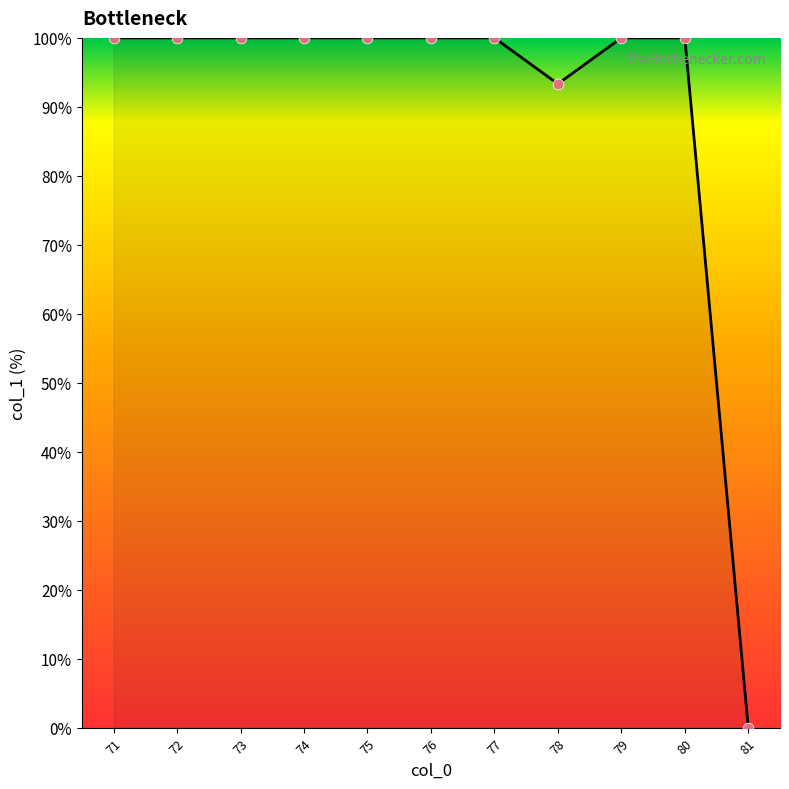

Which has a higher value, 81 or 75?

75